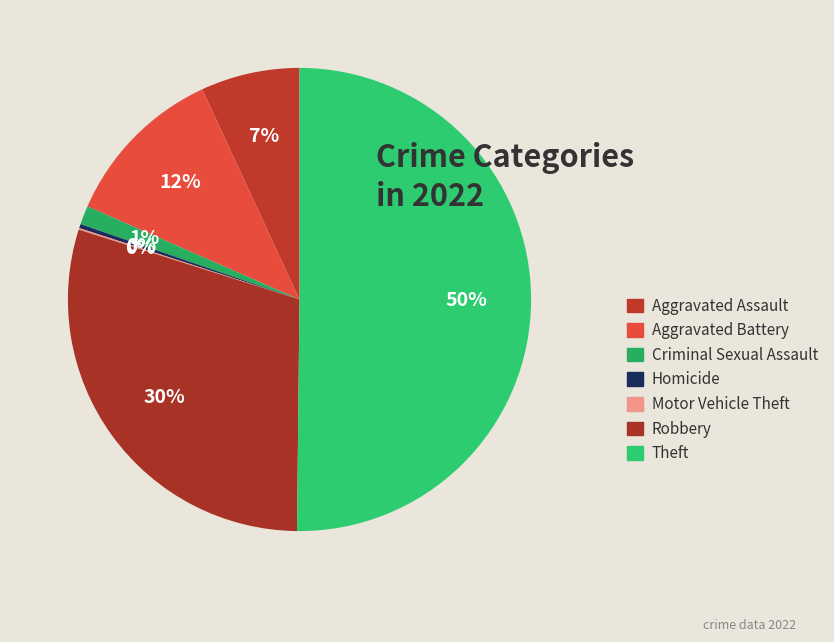

To the nearest percent, what portion does Aggravated Assault represent?

7%